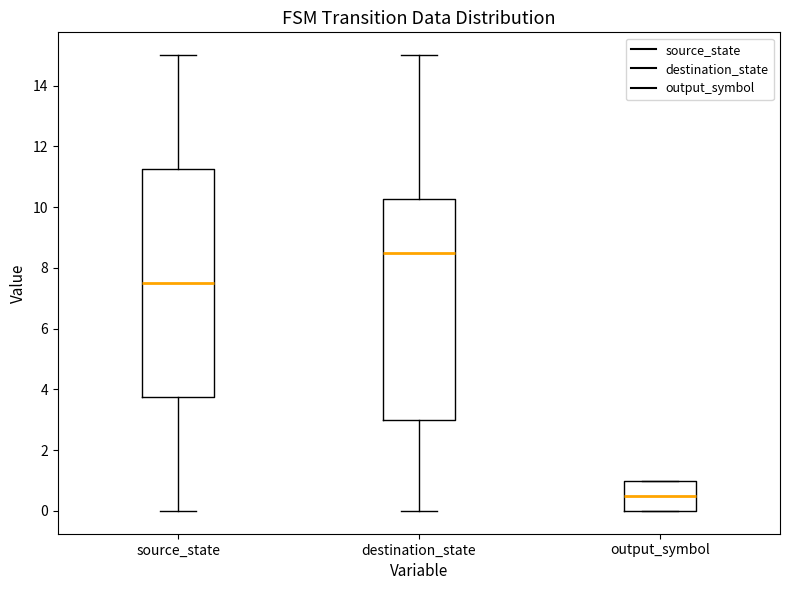

Reading left to right, transcribe this box plot: for each box, give where its median line is, the range the box spans, and where its two whiskers end, as read against the y-axis. The values are not printed on the chart, so give them approximately, as read against the axis.

source_state: median 7.6, box 3.8 to 11.2, whiskers 0.0 to 15.0
destination_state: median 8.6, box 3.0 to 10.2, whiskers 0.0 to 15.0
output_symbol: median 0.6, box 0.0 to 1.0, whiskers 0.0 to 1.0